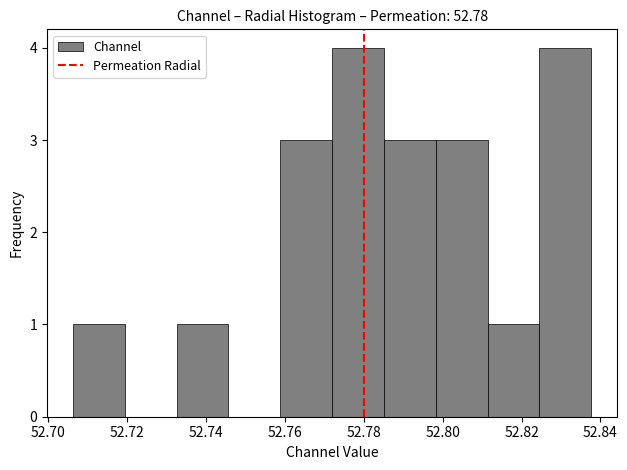

How tall is the bar that spans 52.758 to 52.772 on the x-axis? Neither the bar edges nor the heights are printed on the chart, so give them approximately, as read against the axes.

3